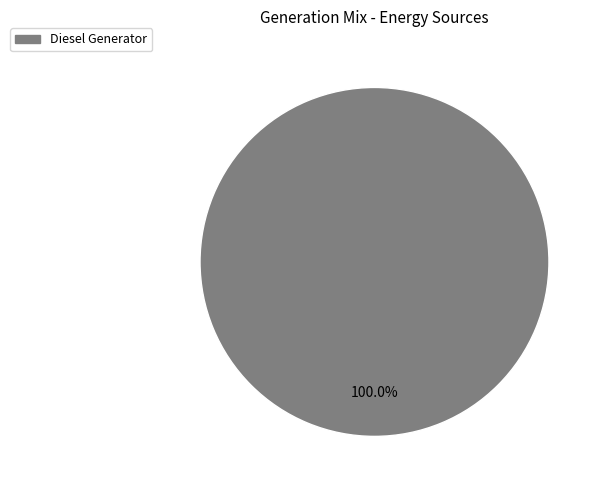

Is there a majority slice in this chart?

Yes